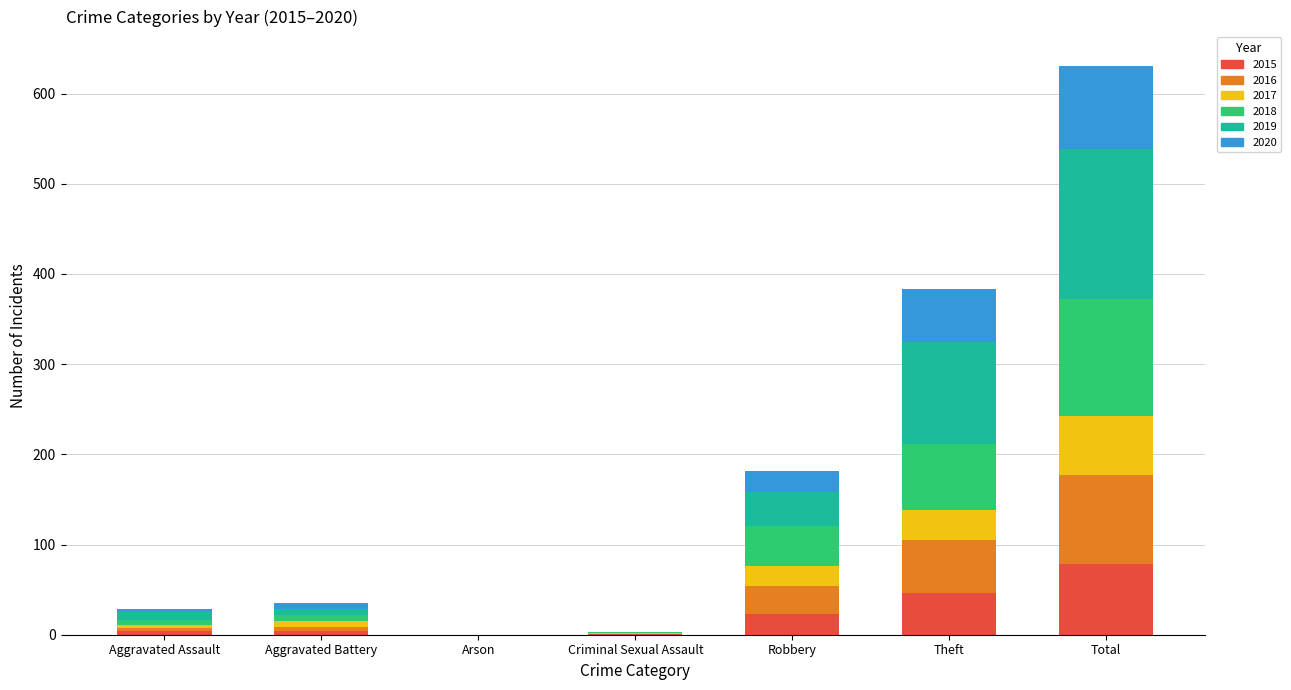

What is the total value across all series at Theft?

383